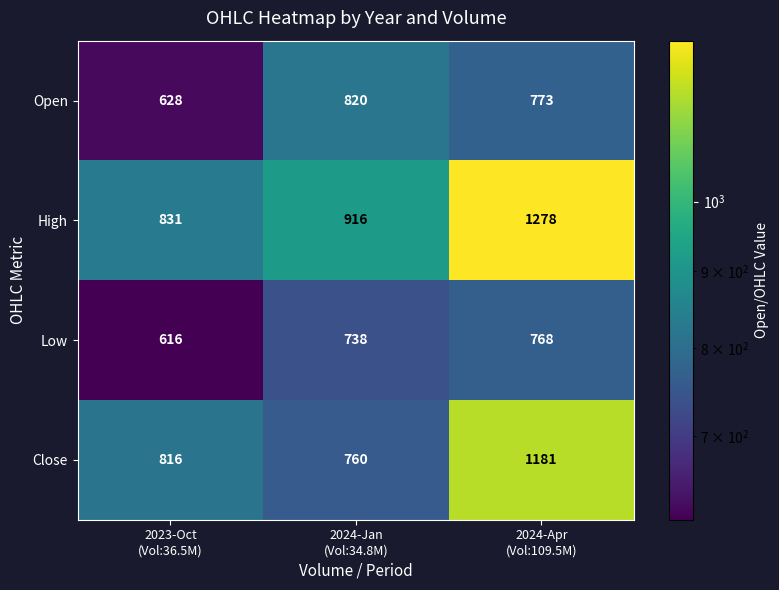

How many values in the Low series are below 738?

1